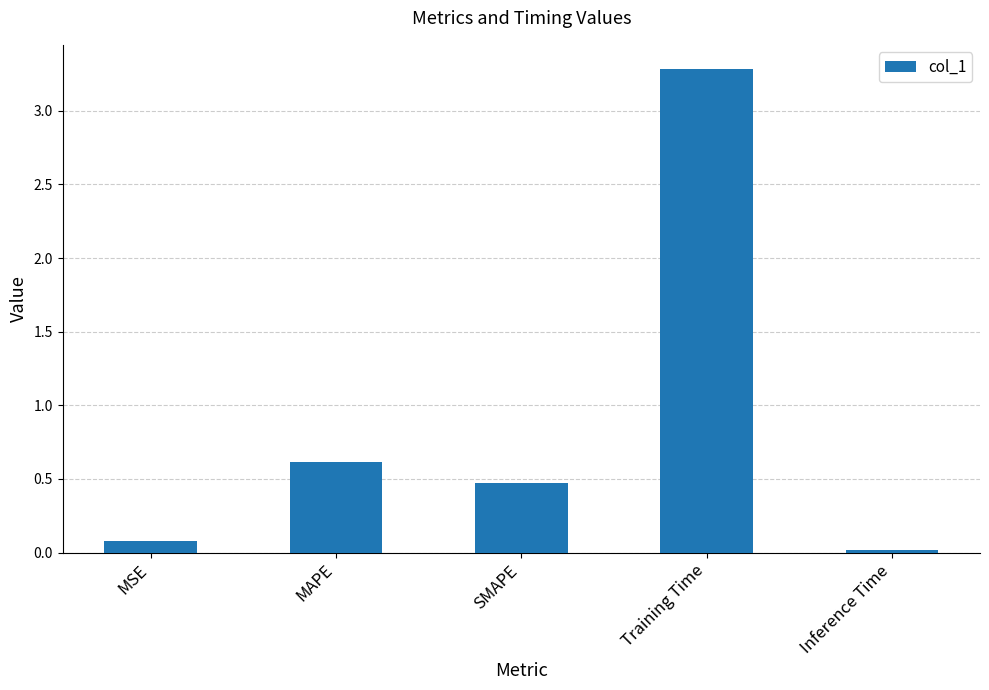

At which label is the value closest to 1?

MAPE